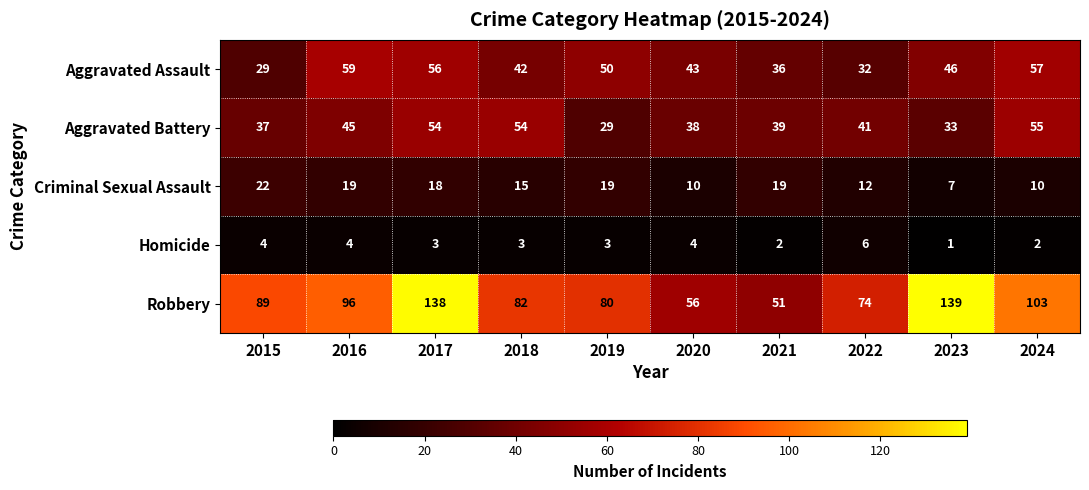

What is the sum of all Robbery values?

908